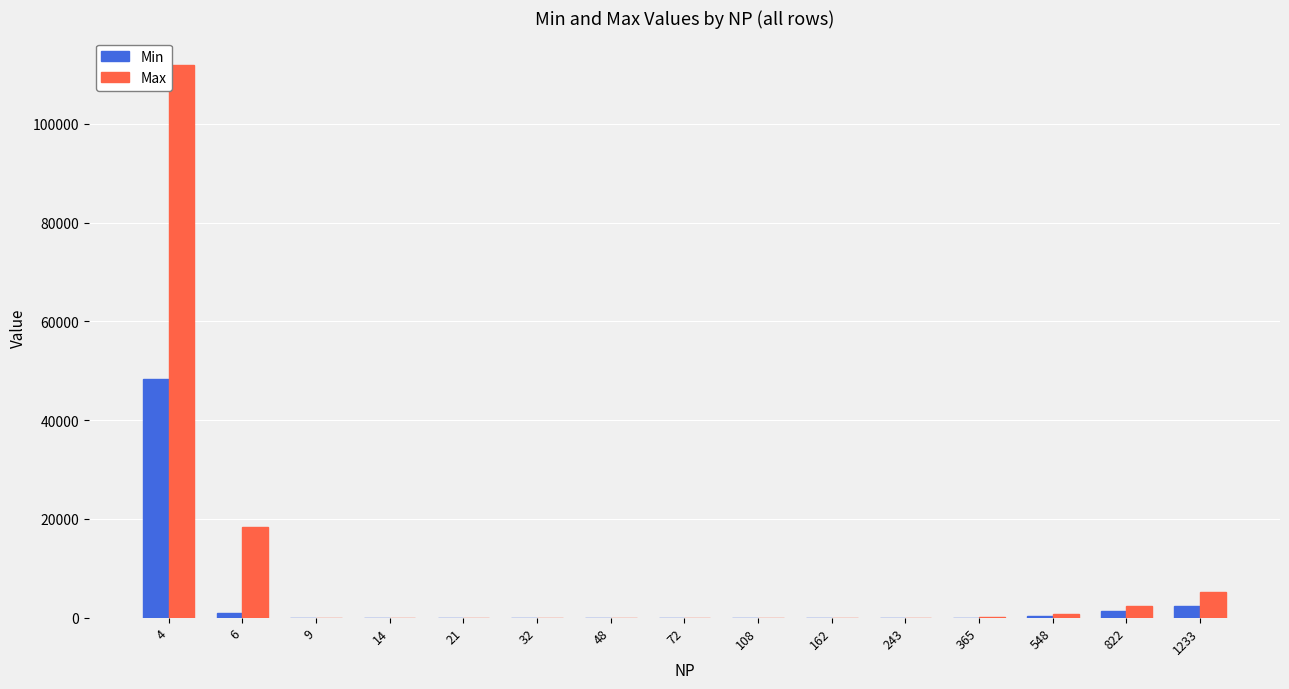

What is the greatest value displayed?

111869.8